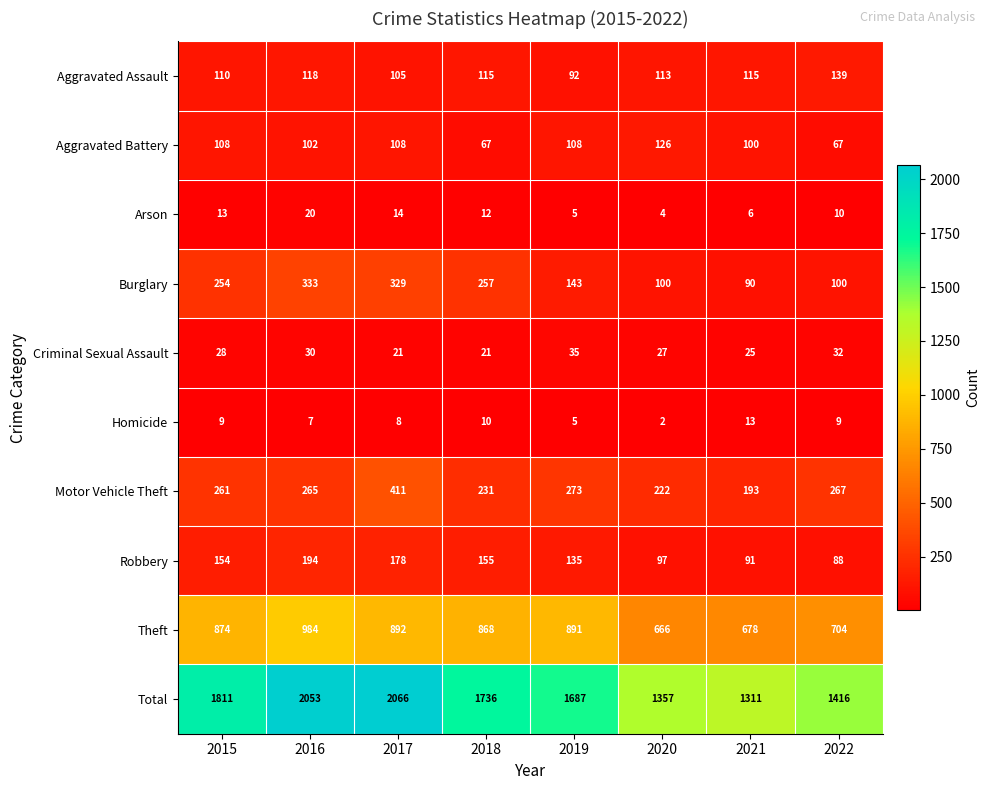

At 2021, list the series in order from smallest to largest.

Arson, Homicide, Criminal Sexual Assault, Burglary, Robbery, Aggravated Battery, Aggravated Assault, Motor Vehicle Theft, Theft, Total